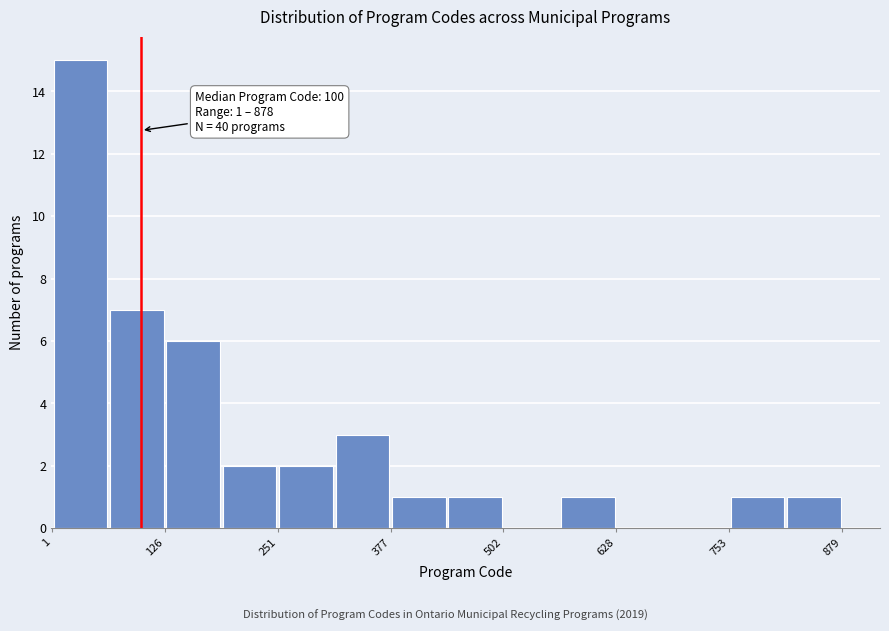

Read against the x-axis, roughly where is the centre of the tallest bar?

40